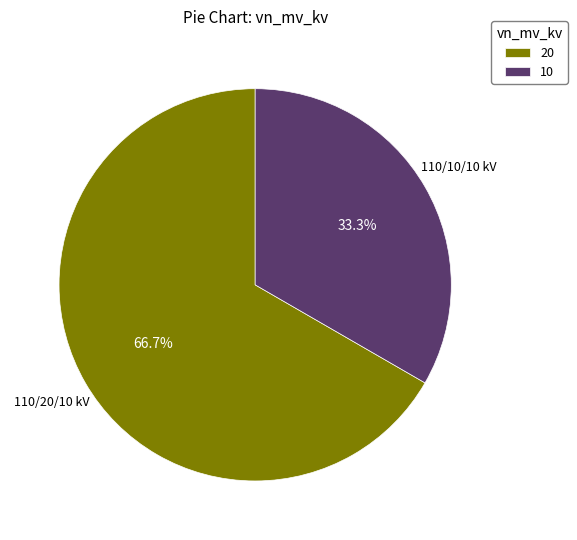

How much of the chart is everything except 20?

33.3%